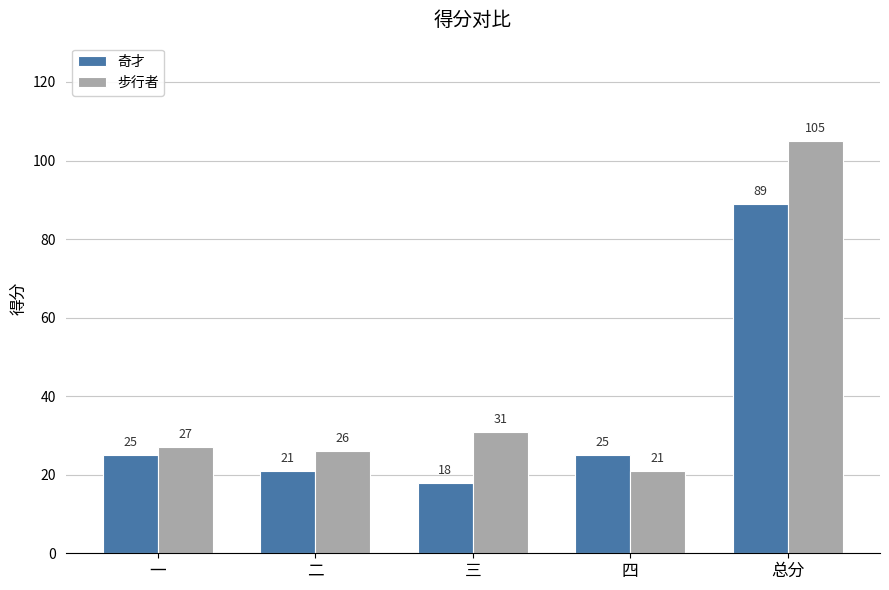

What is the average value of the 步行者 series?

42